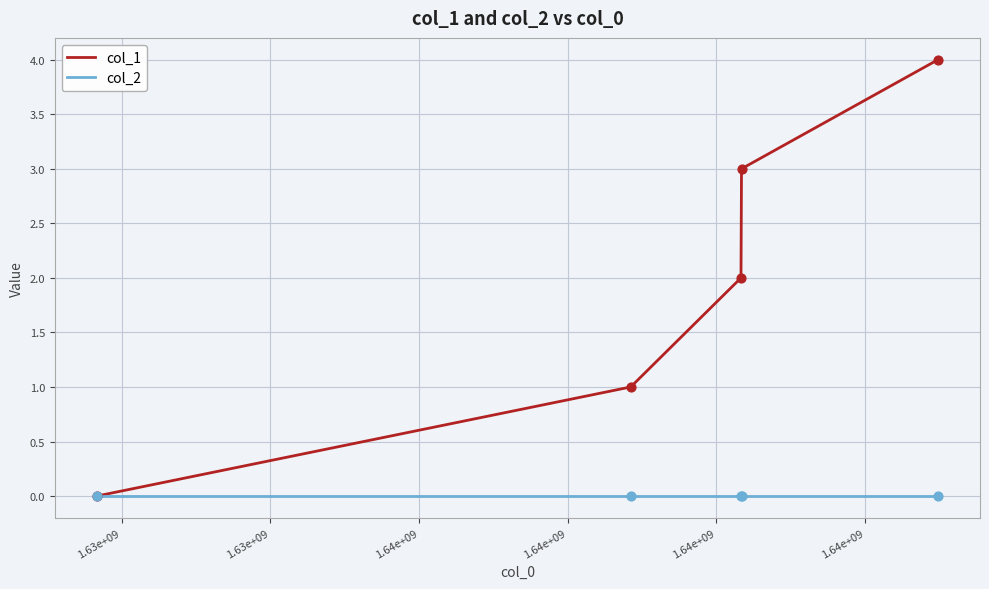

What are all the series names shown in the legend?

col_1, col_2